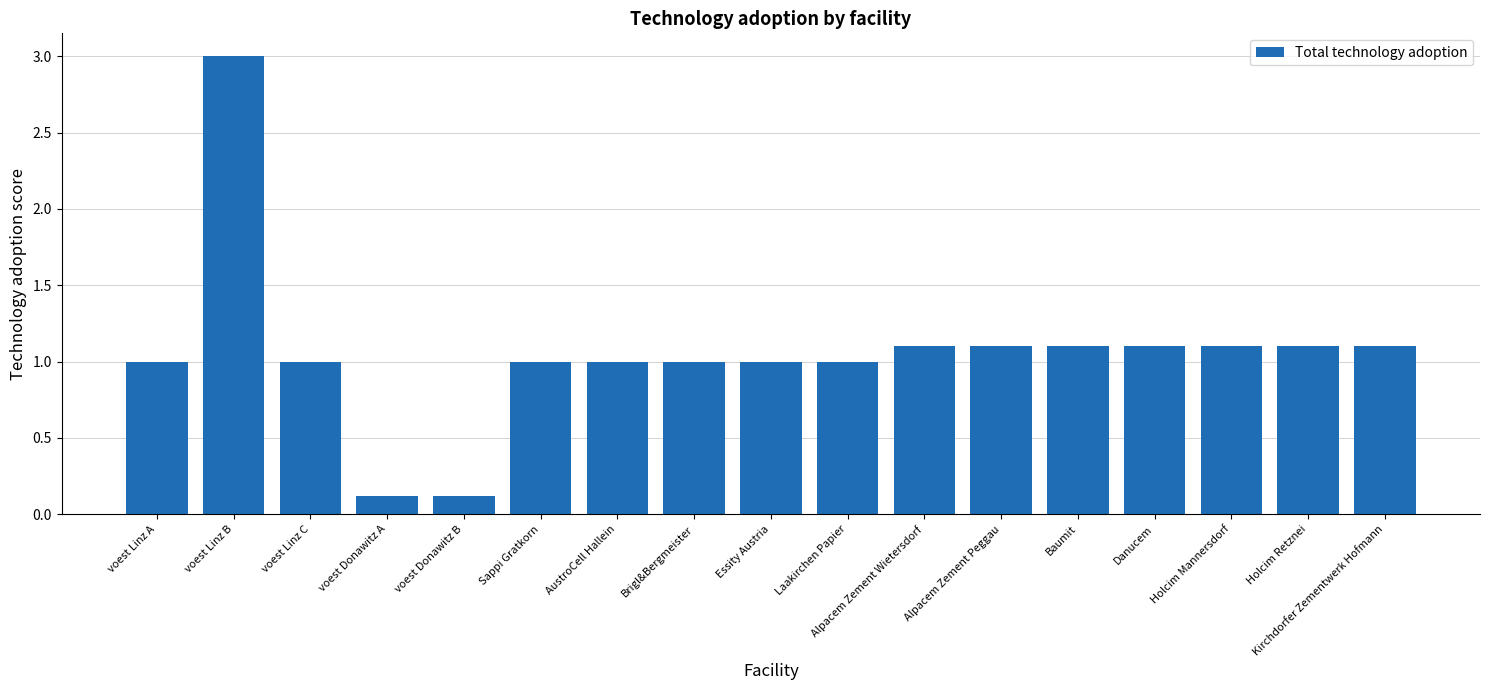

Which has a higher value, voest Linz A or Holcim Retznei?

Holcim Retznei